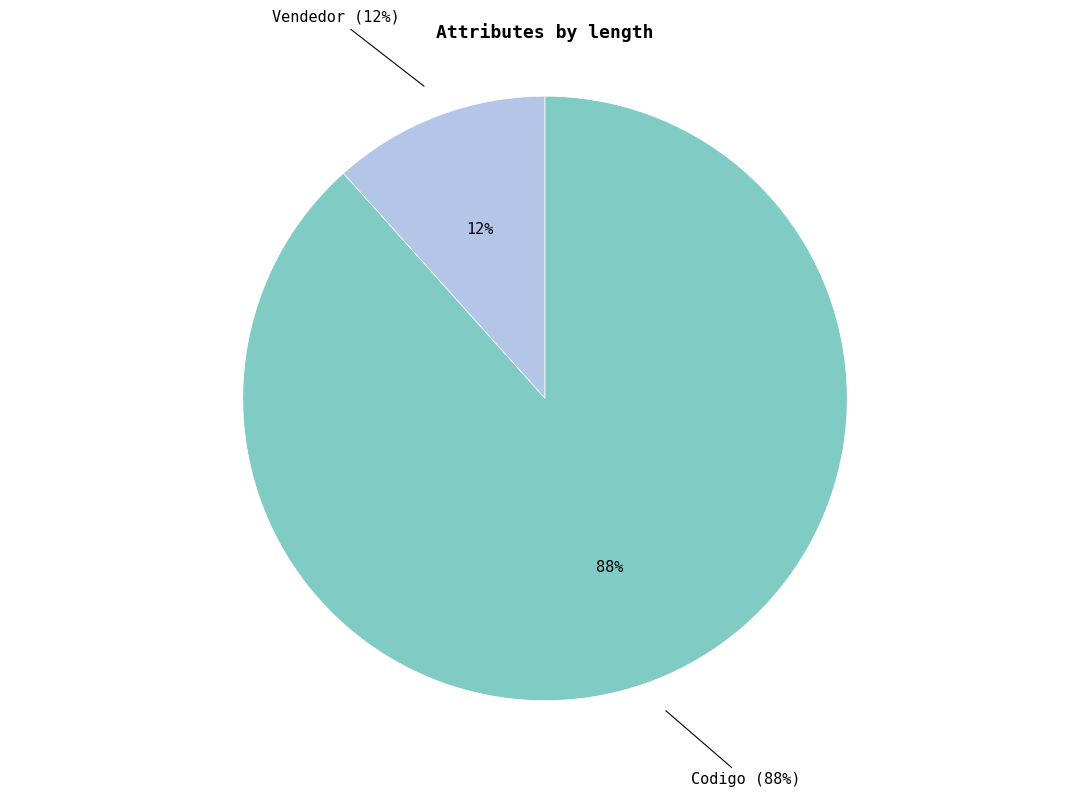

The Vendedor slice represents 5% of the pie. True or false?

False